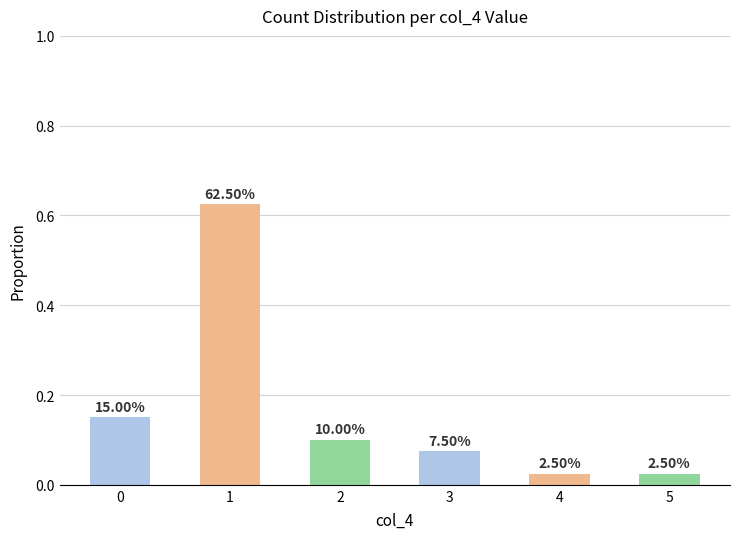

Rank the categories by value from lowest to highest.

4, 5, 3, 2, 0, 1